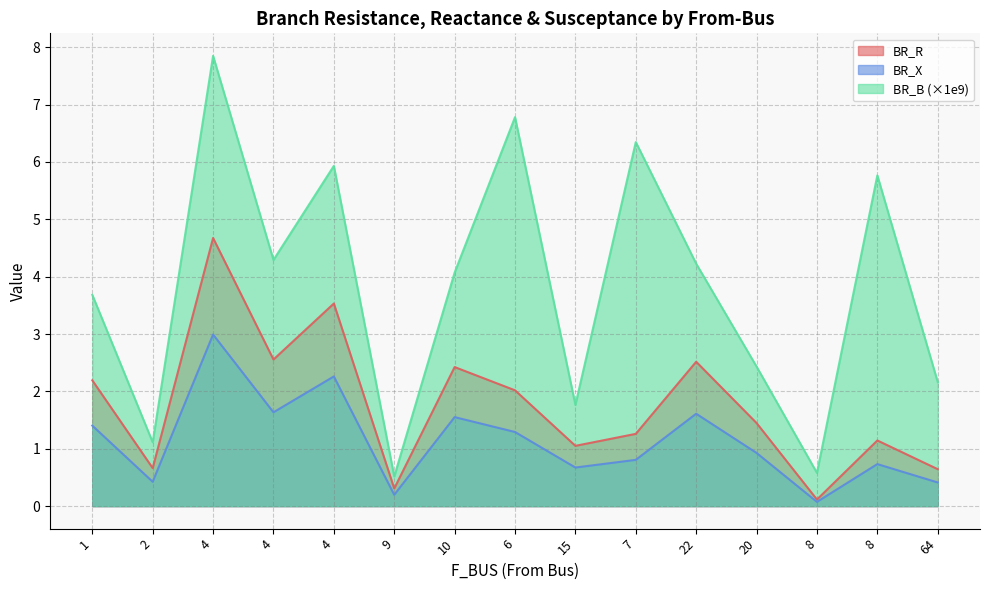

What is the minimum value for BR_B?

0.5